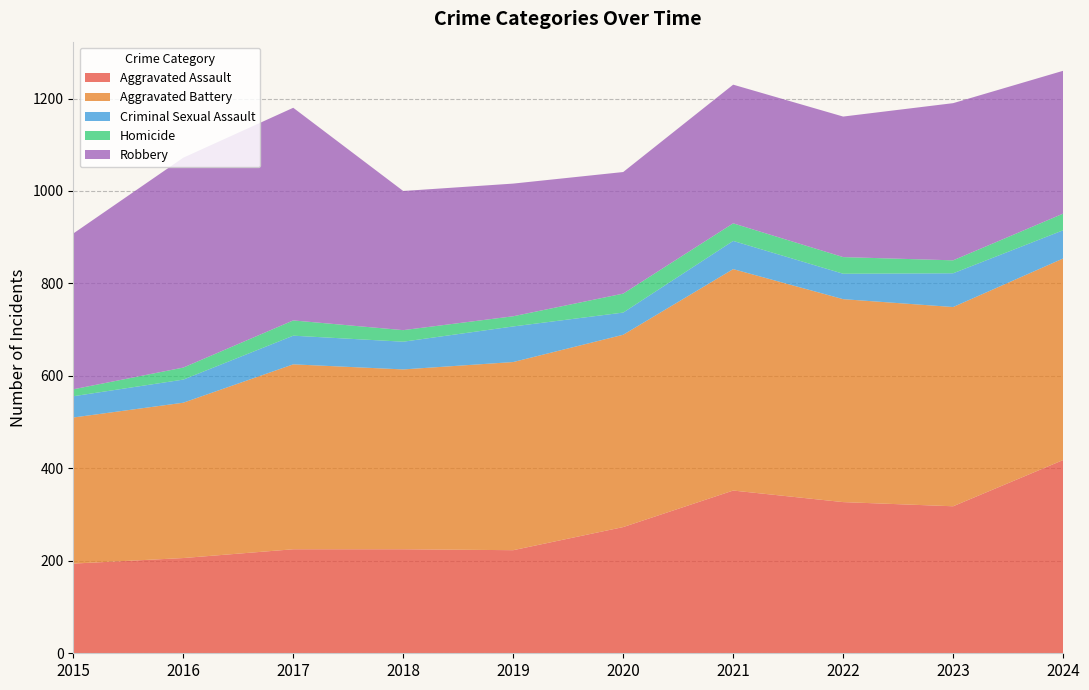

Reading right to left, transcribe all the data shown in this chart.

Aggravated Assault: 418	318	327	352	273	223	225	225	206	194
Aggravated Battery: 436	431	439	479	416	407	389	400	336	316
Criminal Sexual Assault: 61	73	55	61	48	77	60	62	50	46
Homicide: 36	28	36	38	41	22	25	33	26	15
Robbery: 309	340	304	300	263	287	301	460	454	337